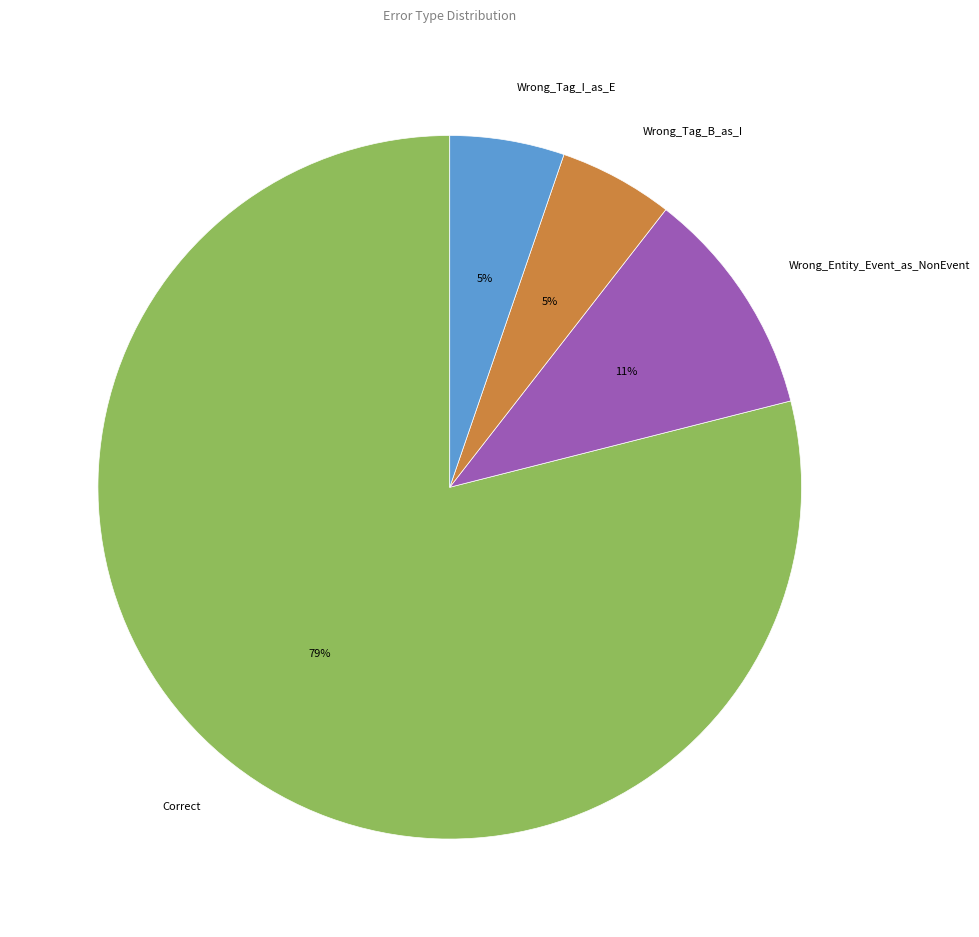

Is the sum of Correct and Wrong_Entity_Event_as_NonEvent greater than half?

Yes